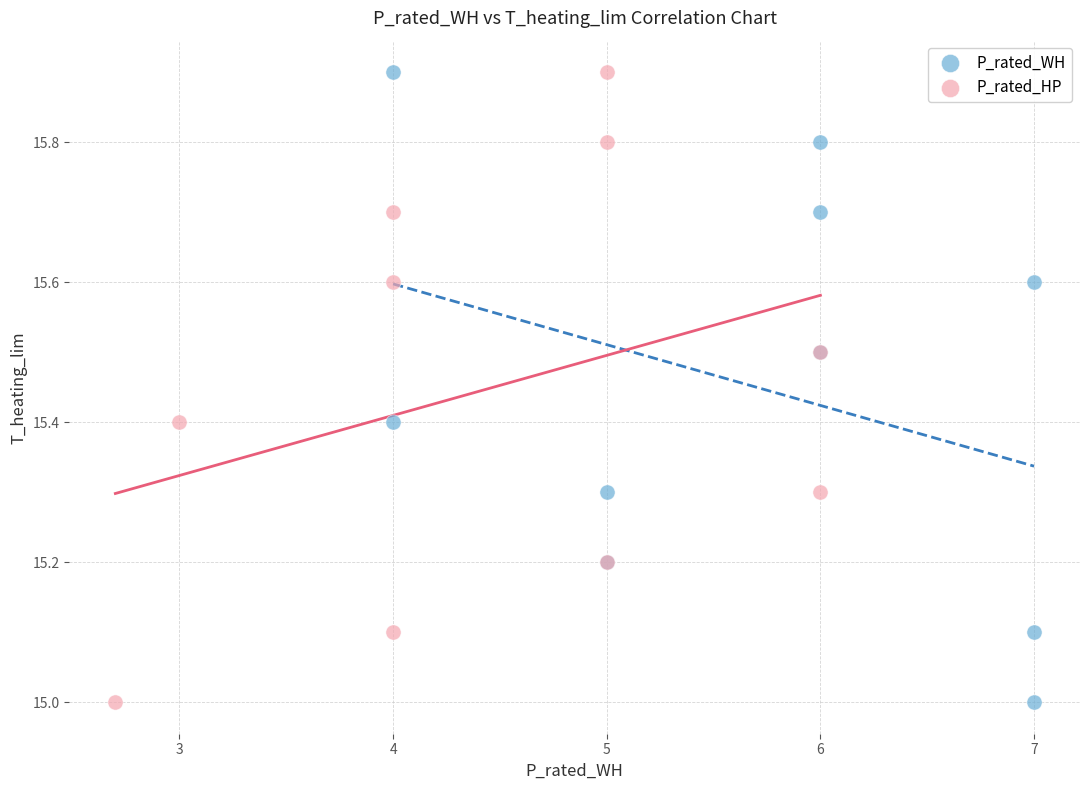

What are all the series names shown in the legend?

P_rated_WH, P_rated_HP